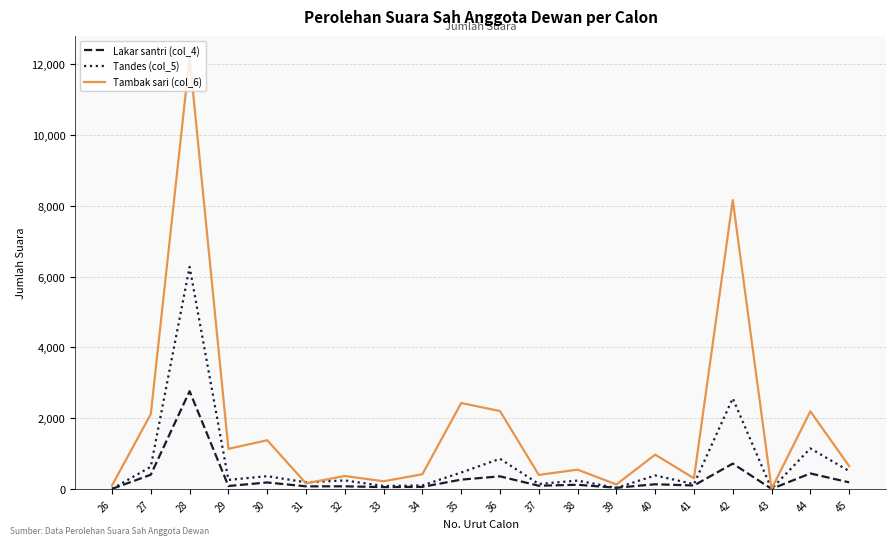

What is the difference between the maximum and minimum values in the Tambak sari (col_6) series?

12192